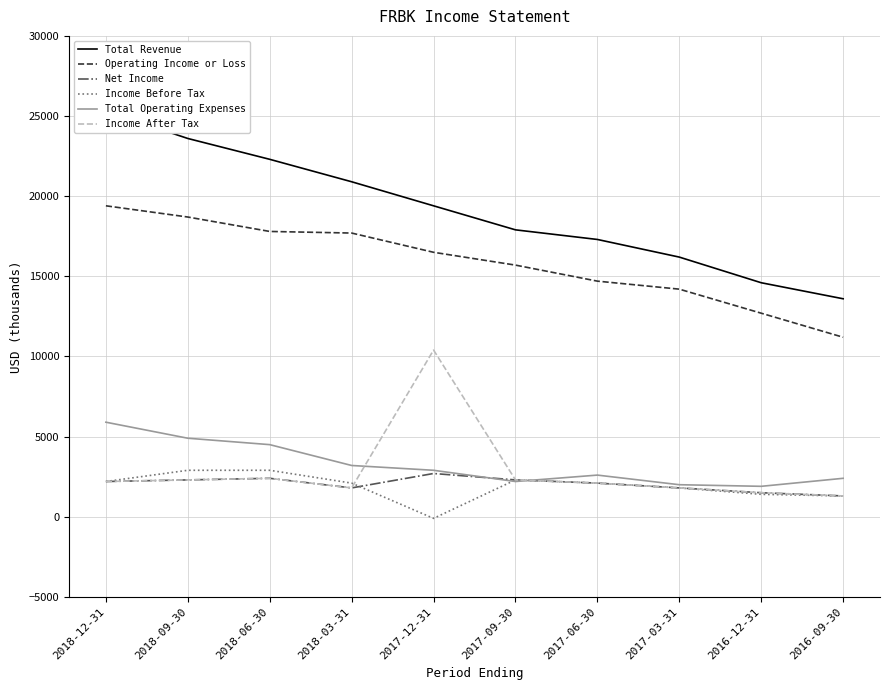

True or false: Income After Tax and Net Income intersect in this chart.

False